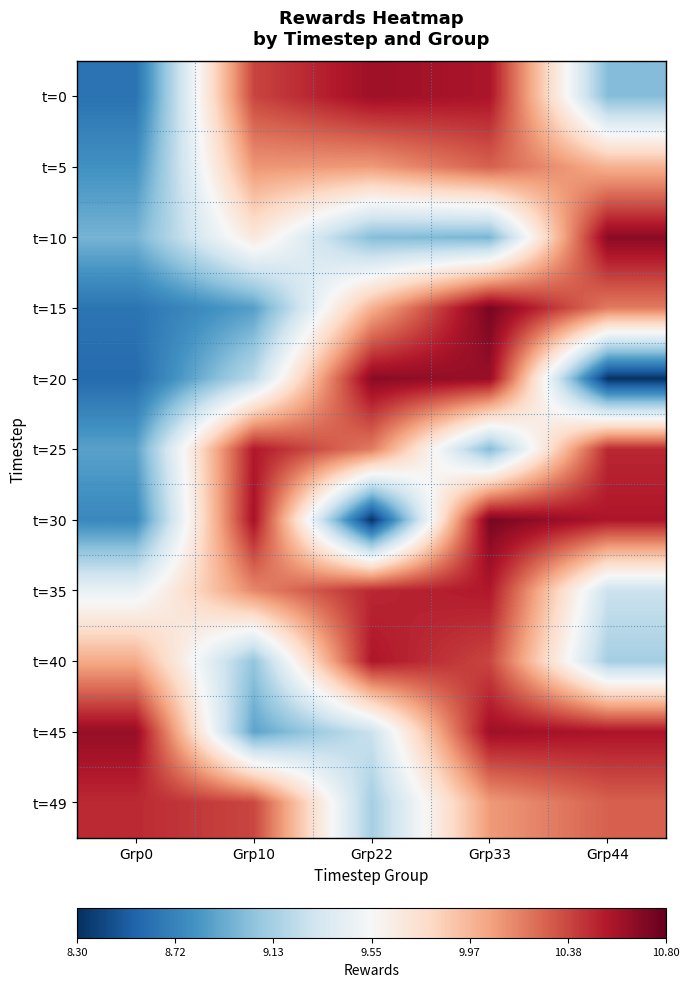

At how many categories does at least one series exceed 9?

5